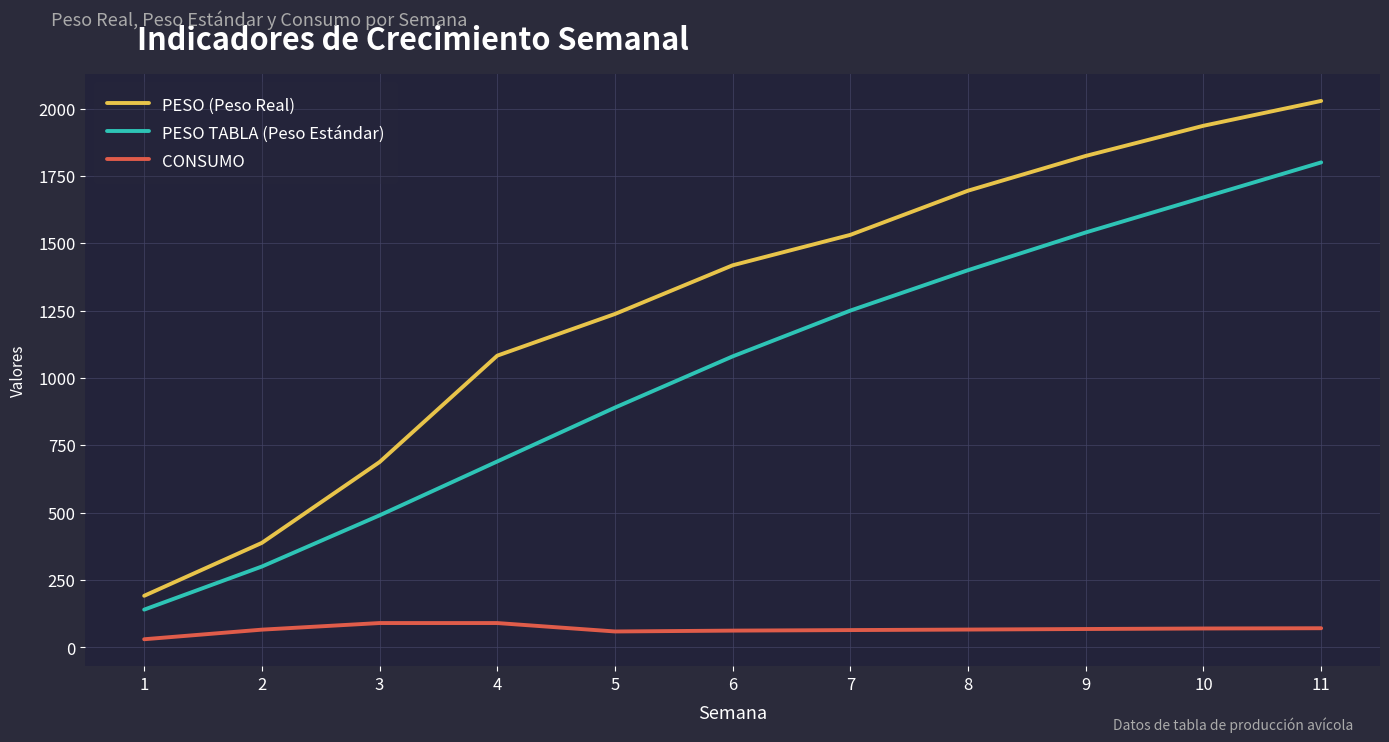

What is the difference between the highest and lowest values at 8?

1629.0